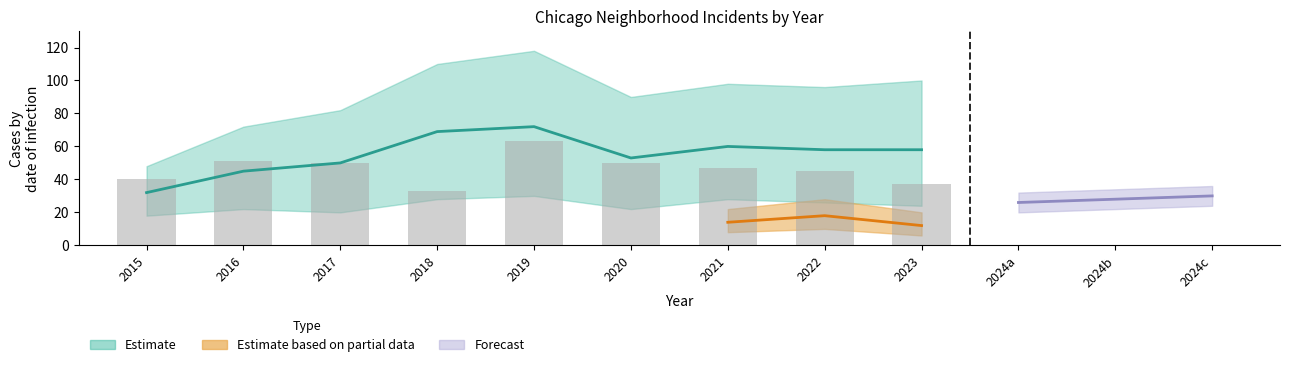

Rank the categories by value from highest to lowest.

2019, 2016, 2017, 2020, 2021, 2022, 2015, 2023, 2018